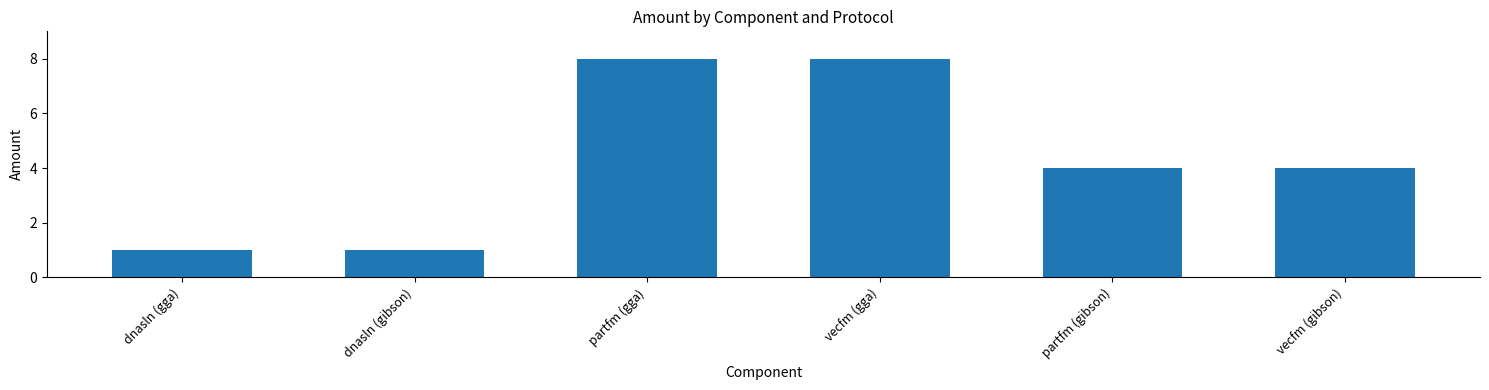

How many categories are shown in the chart?

6